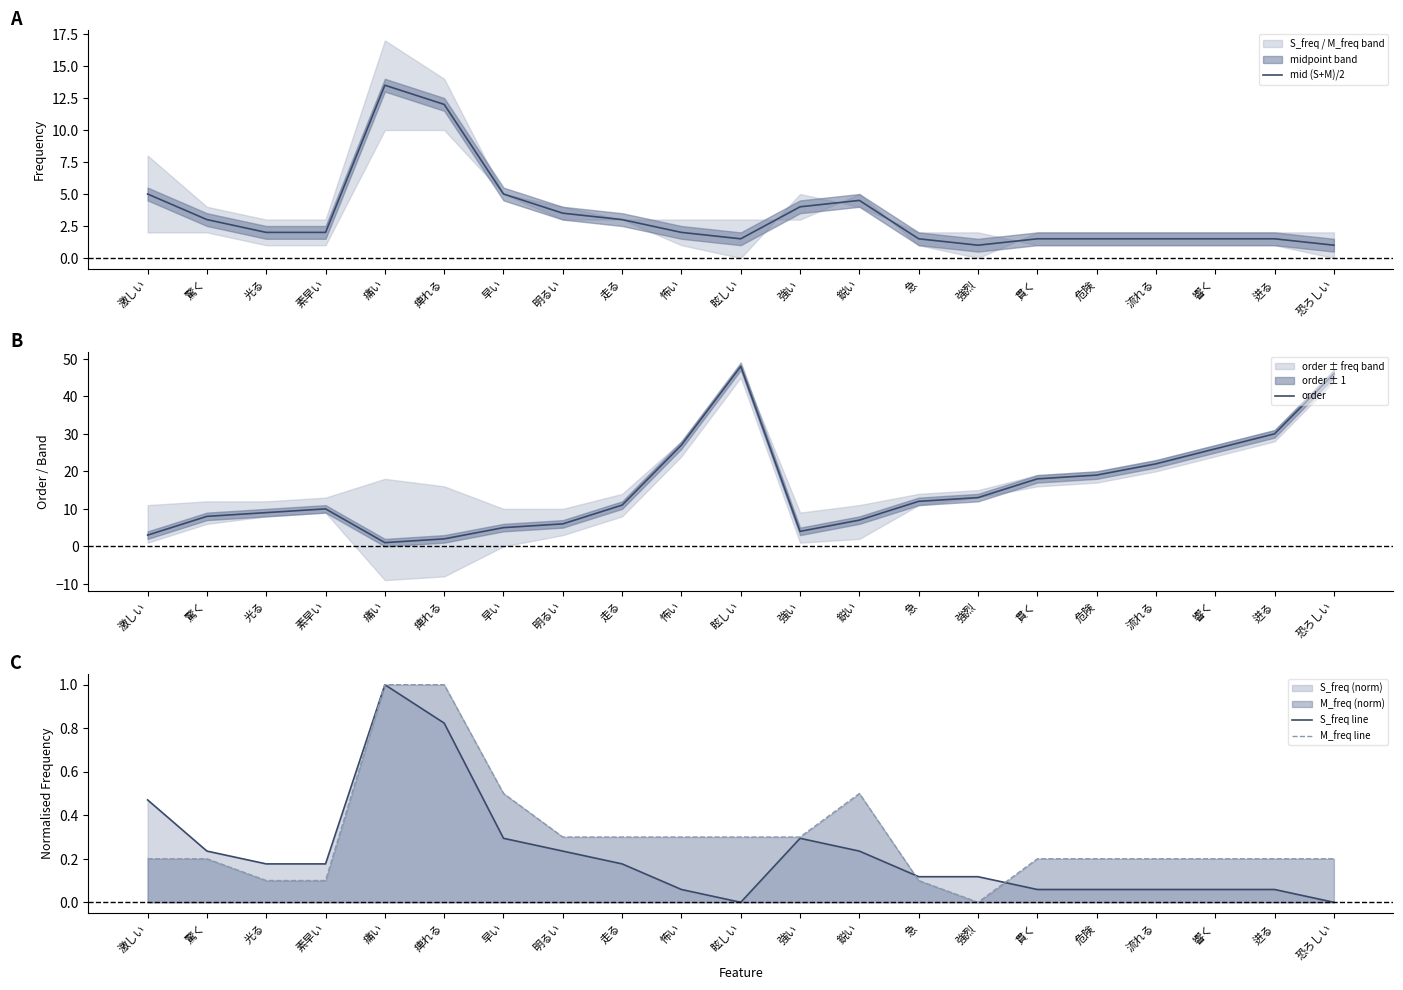

At which label does mid (S+M)/2 first exceed 2?

激しい